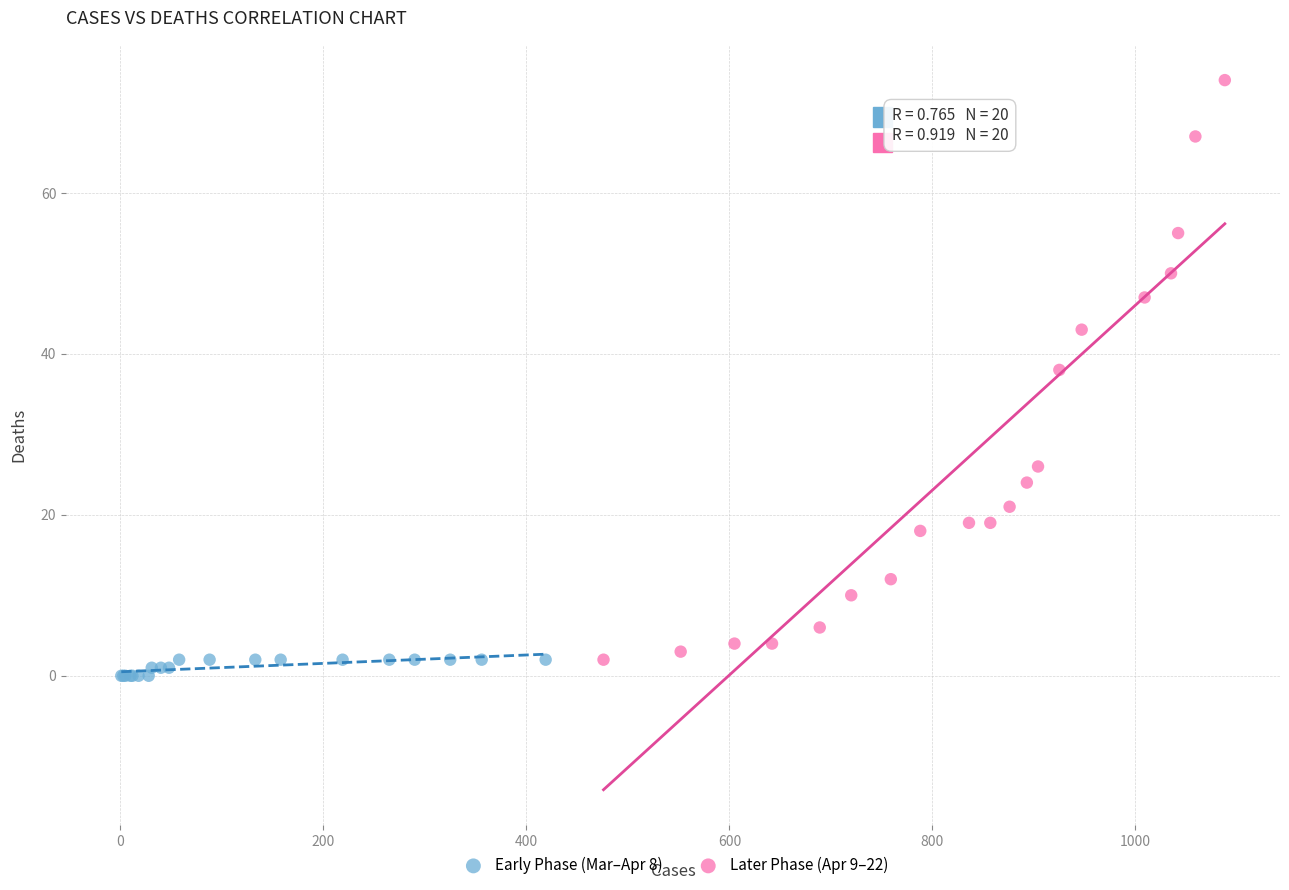

Which series reaches the minimum Y coordinate?

Early Phase (Mar–Apr 8)